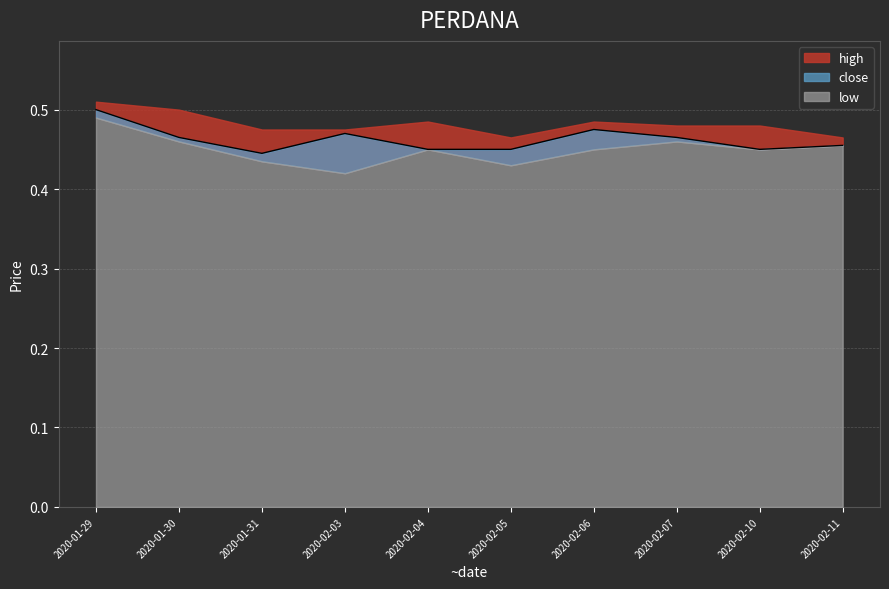

Between 2020-01-29 and 2020-01-31, which series saw the biggest shift?

close